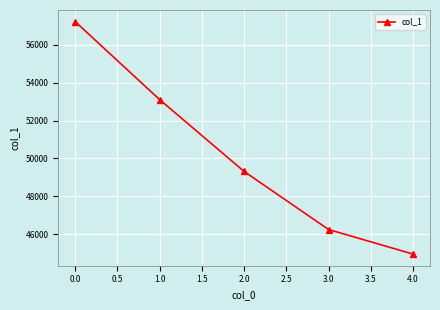

Reading right to left, extract all data points from this chart.

44955	46250	49313	53103	57217